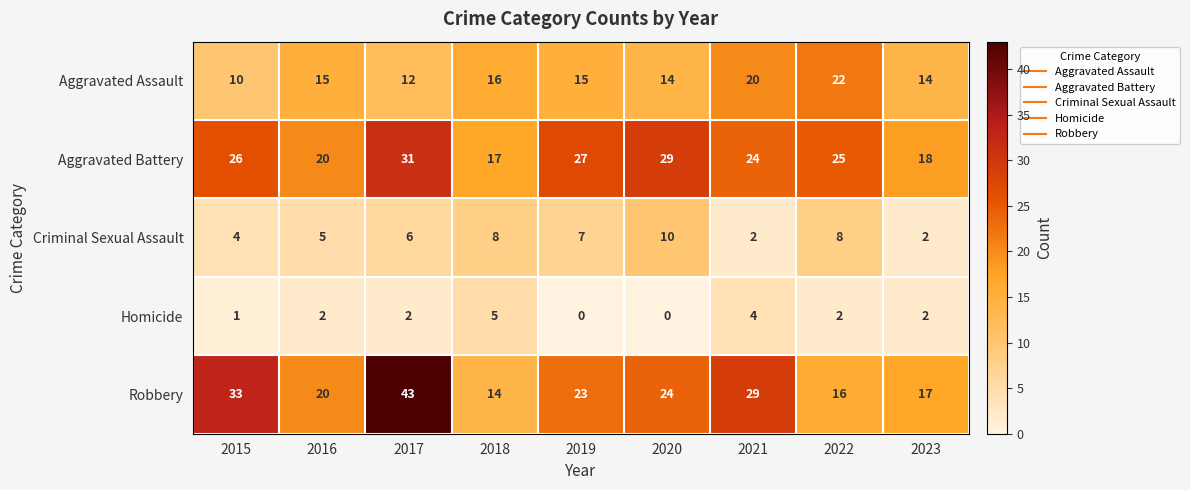

What is the difference between the highest and lowest values at 2016?

18